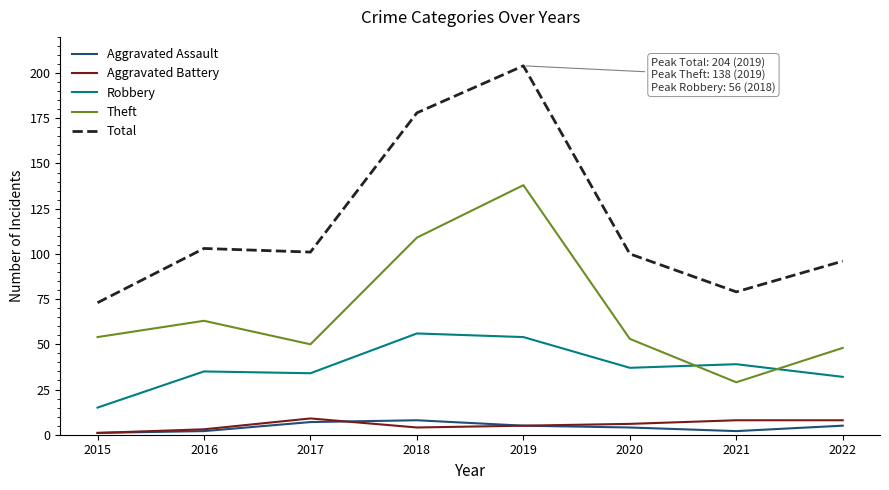

At which category is the sum across all series the highest?

2019